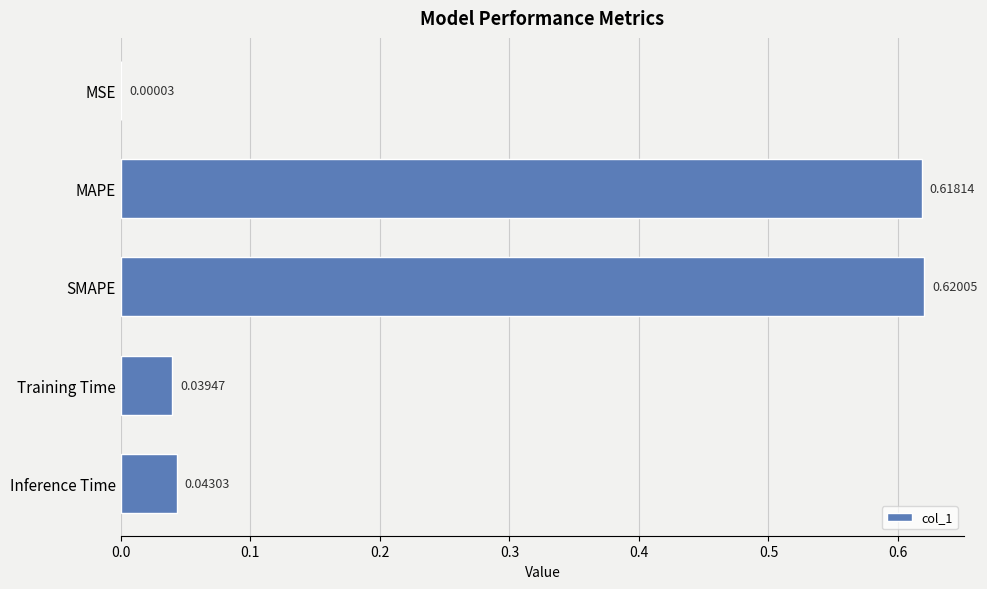

At which label is the value closest to 0?

MSE